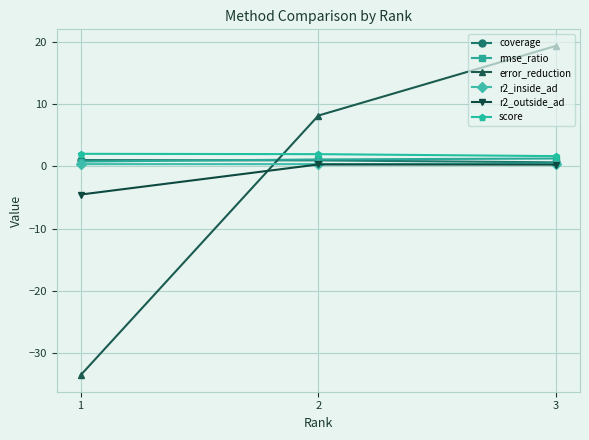

Is the value of error_reduction at 2 greater than the value of r2_inside_ad at 2?

Yes